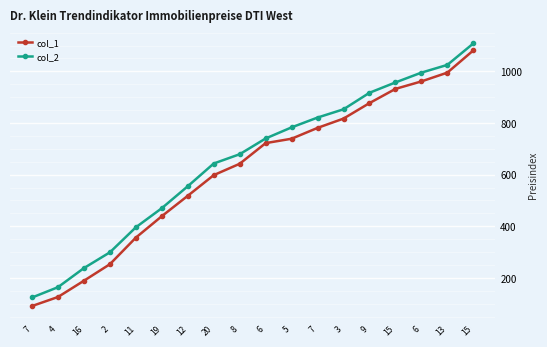

What is the label of the 9th point from the left?

8